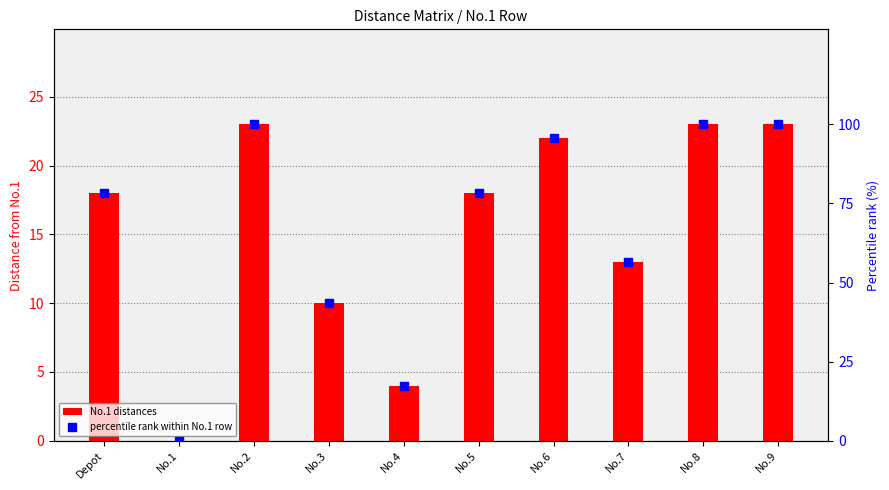

Between No.1 and No.9, which is larger?

No.9